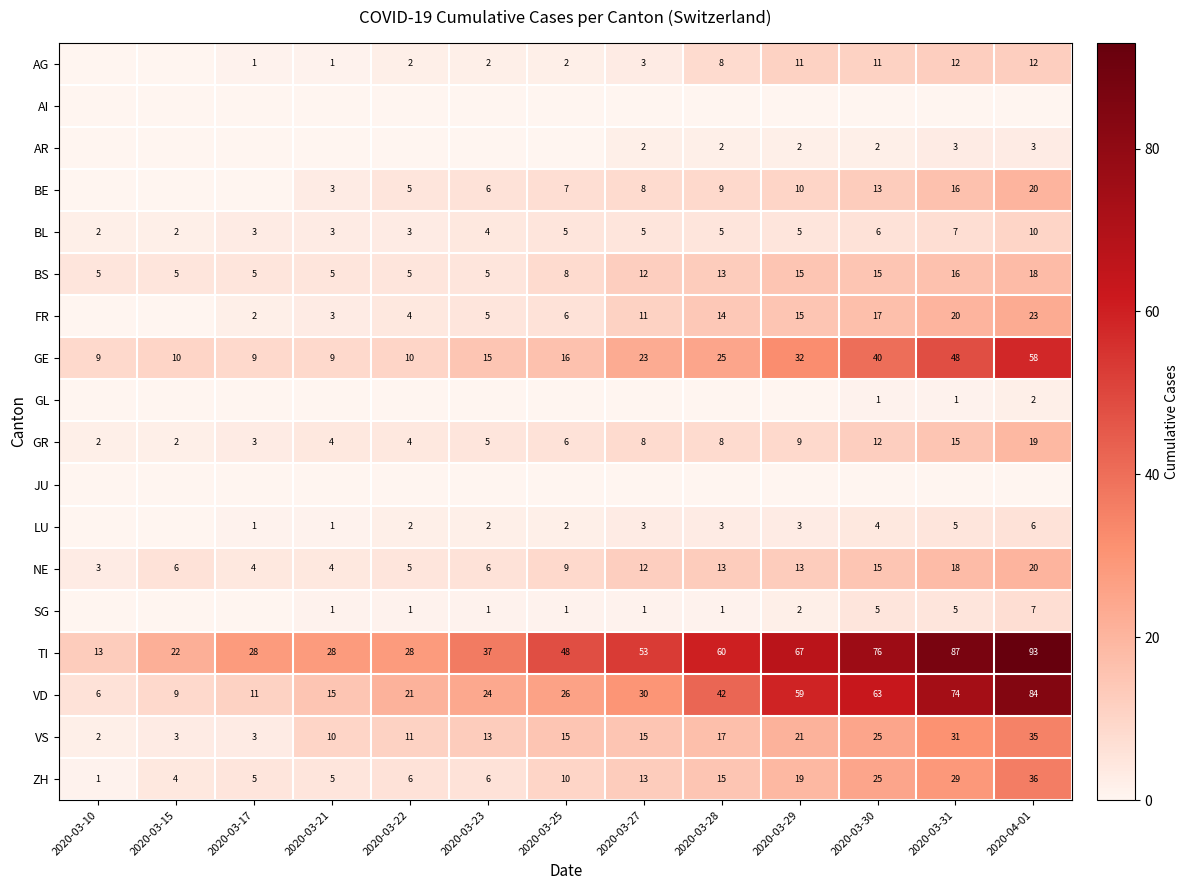

Rank the categories by VD value from highest to lowest.

2020-04-01, 2020-03-31, 2020-03-30, 2020-03-29, 2020-03-28, 2020-03-27, 2020-03-25, 2020-03-23, 2020-03-22, 2020-03-21, 2020-03-17, 2020-03-15, 2020-03-10